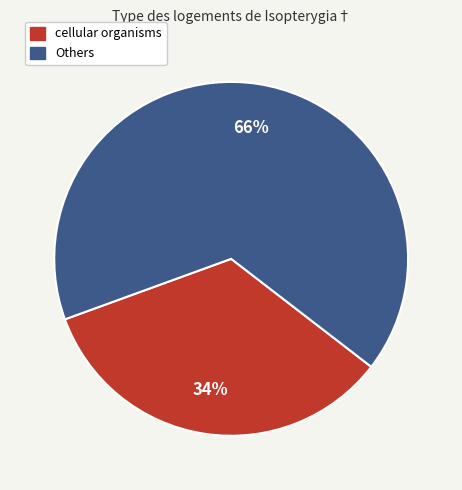

Count the number of slices in the pie.

2